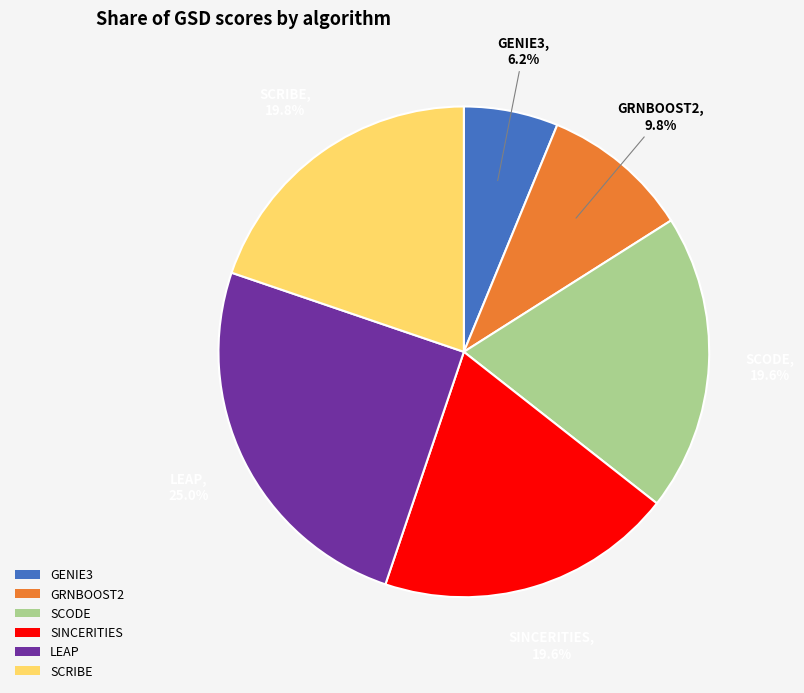

What is the smallest slice in the pie chart?

GENIE3